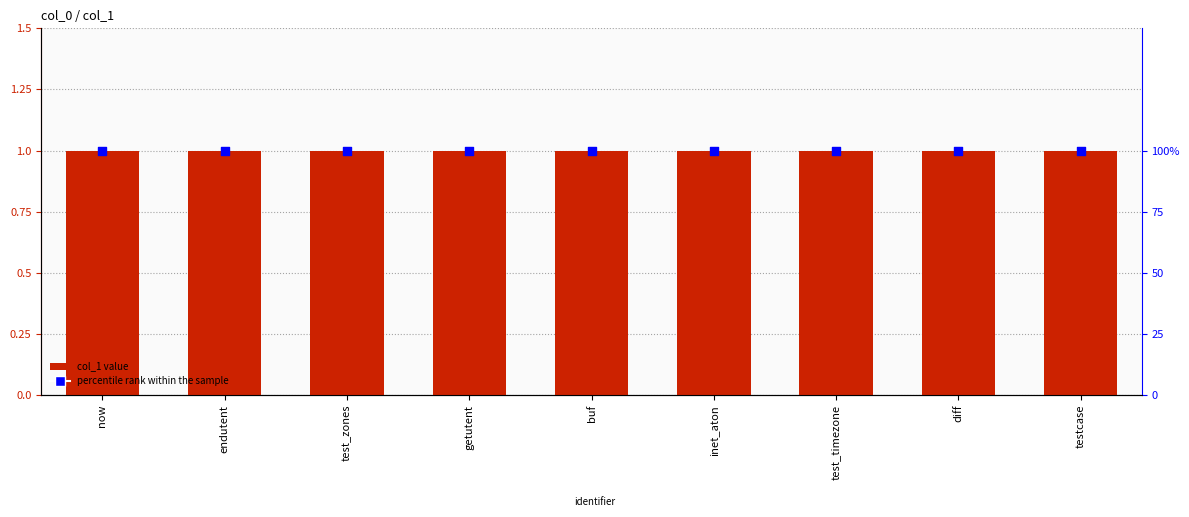

Is the value of percentile rank within the sample at test_zones greater than the value of col_1 value at test_zones?

Yes